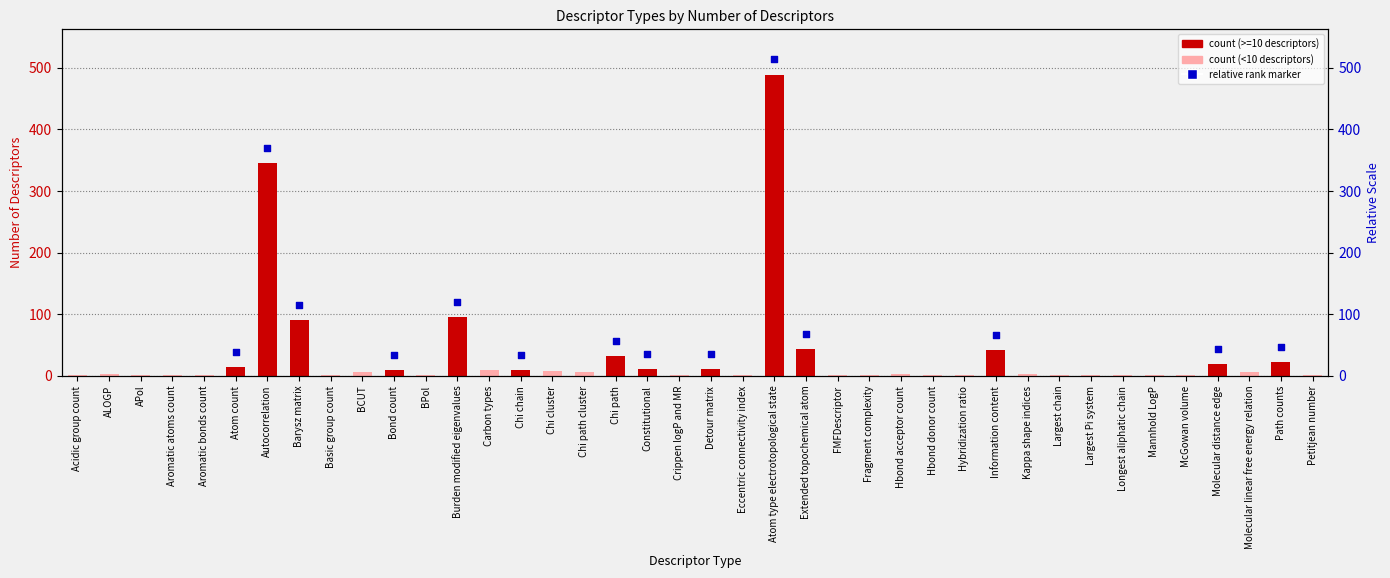

What is the ratio of the value at McGowan volume to the value at Fragment complexity?

1.0